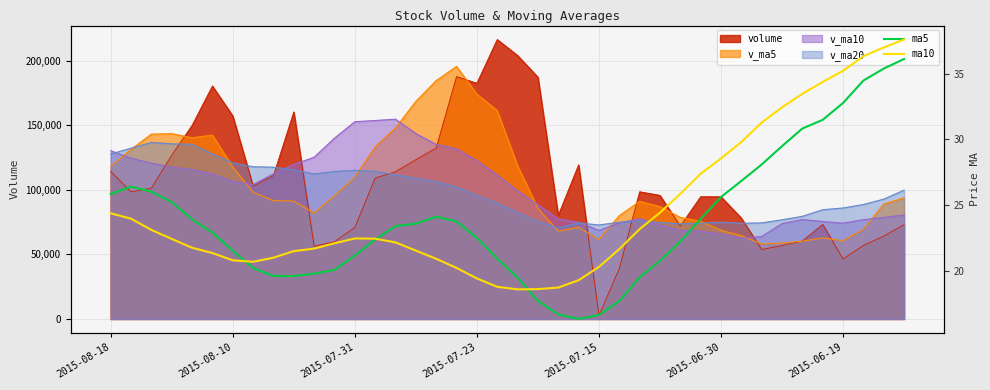

How many data points in ma5 are above 23?

20